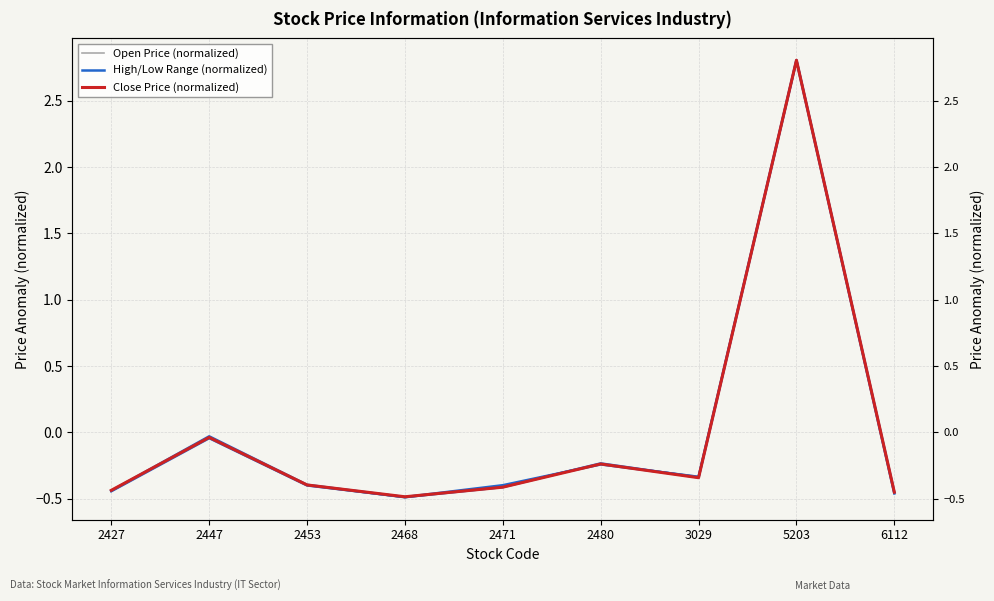

Reading left to right, list all the values displayed in this chart.

Open Price (normalized): -0.4	-0.0	-0.4	-0.5	-0.4	-0.2	-0.3	2.8	-0.5
High/Low Range (normalized): -0.4	-0.0	-0.4	-0.5	-0.4	-0.2	-0.3	2.8	-0.5
Close Price (normalized): -0.4	-0.0	-0.4	-0.5	-0.4	-0.2	-0.3	2.8	-0.5